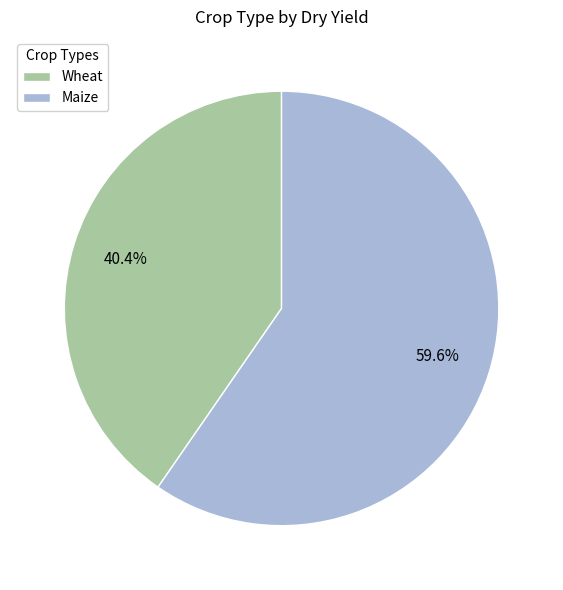

Rank the categories by value from highest to lowest.

Maize, Wheat